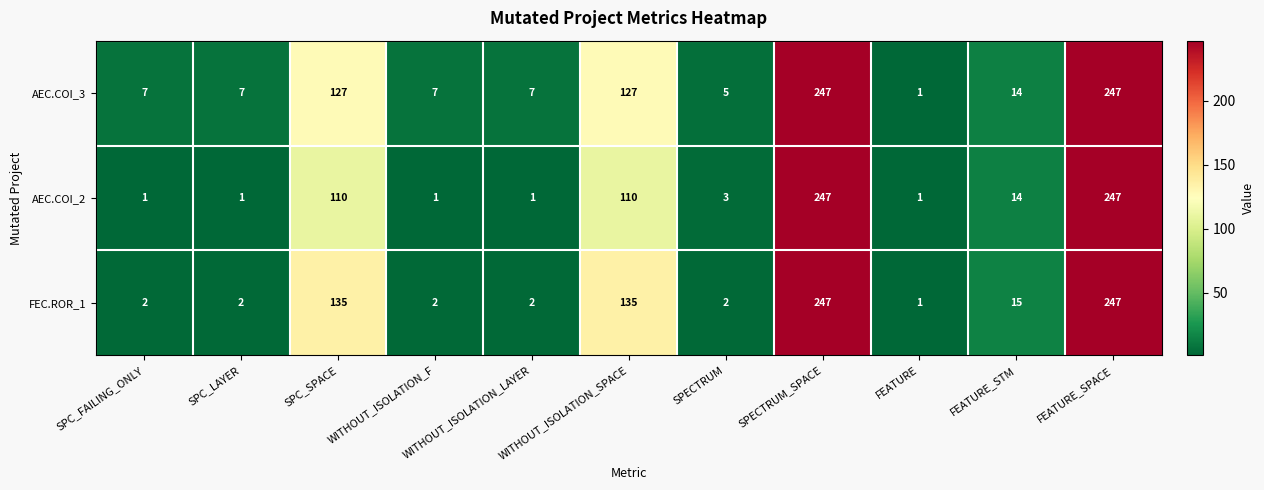

What is the sum of all FEC.ROR_1 values?

790